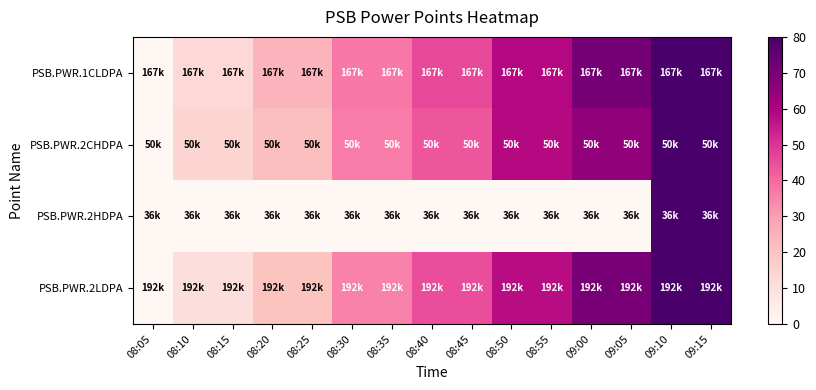

At which category is the sum across all series the highest?

09:10